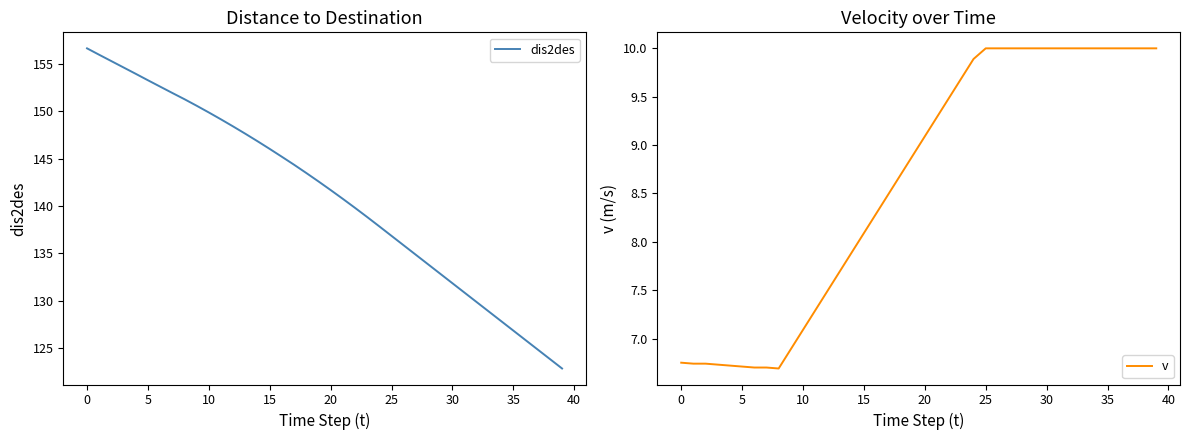

How many values in the dis2des series are below 142?

20